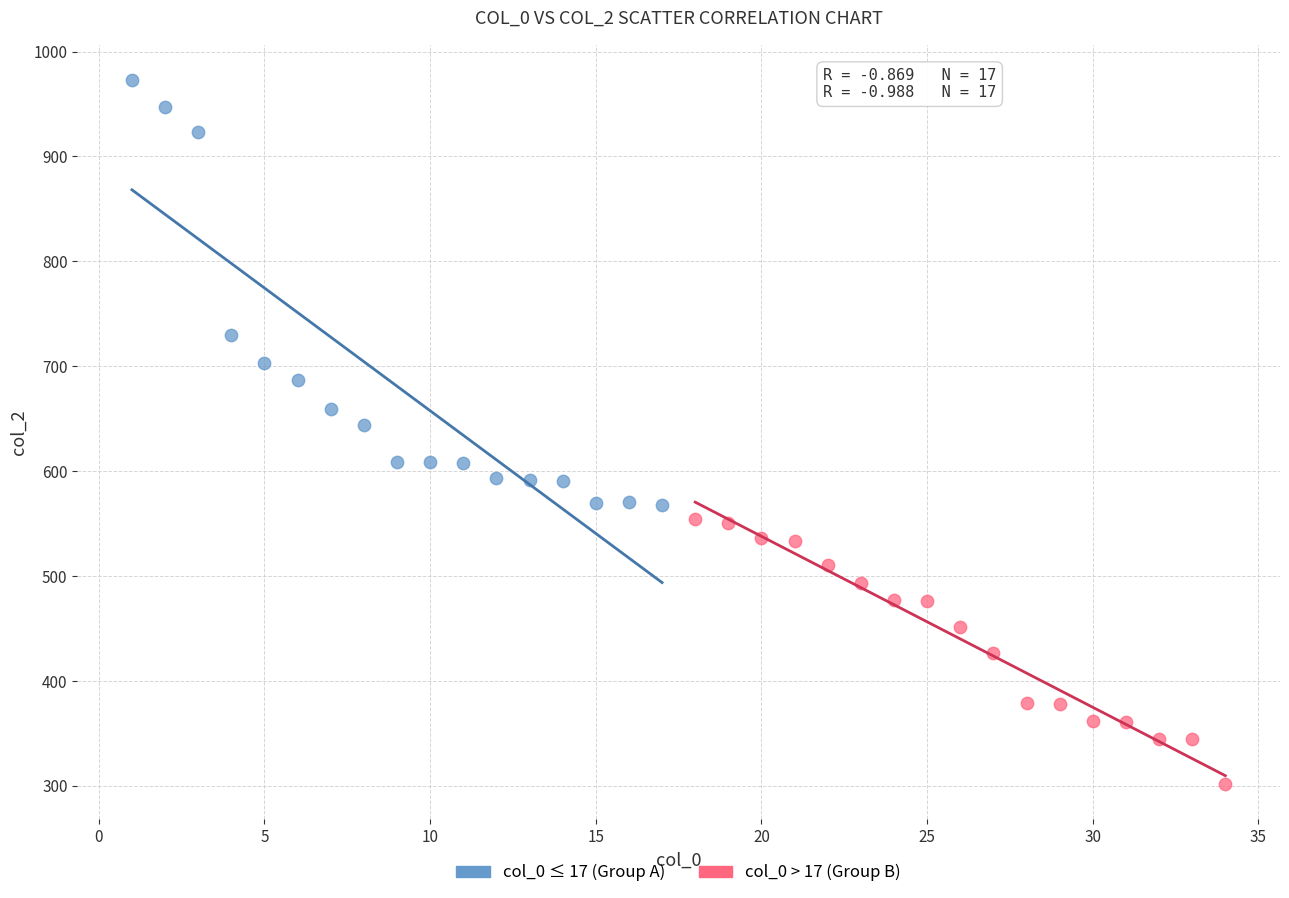

Which series contains the highest Y value?

col_0 ≤ 17 (Group A)